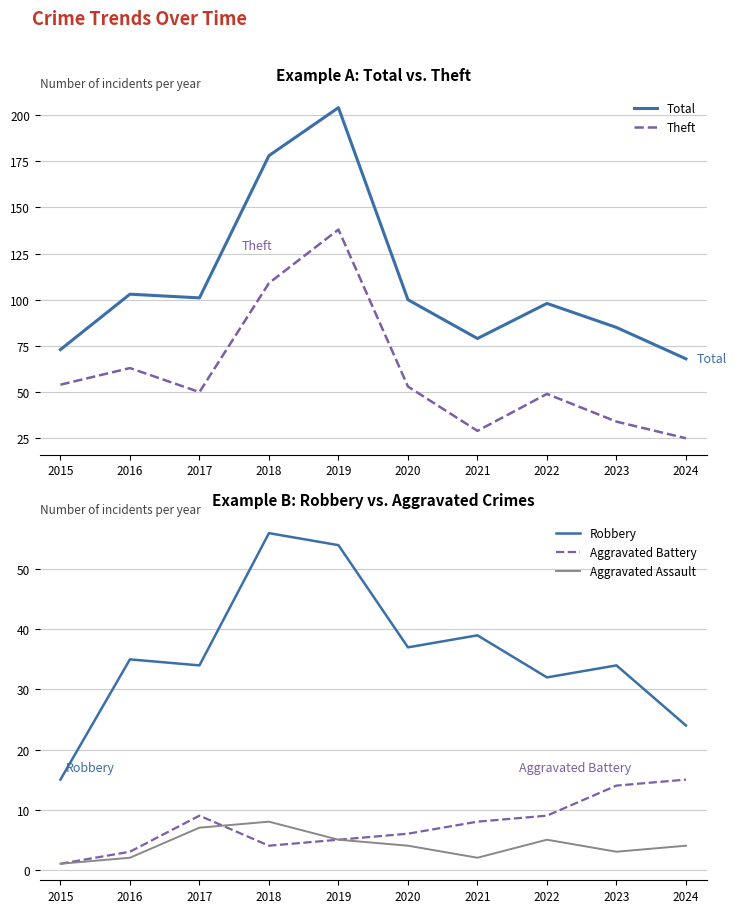

What is the difference between the highest and lowest values at 2020?

96